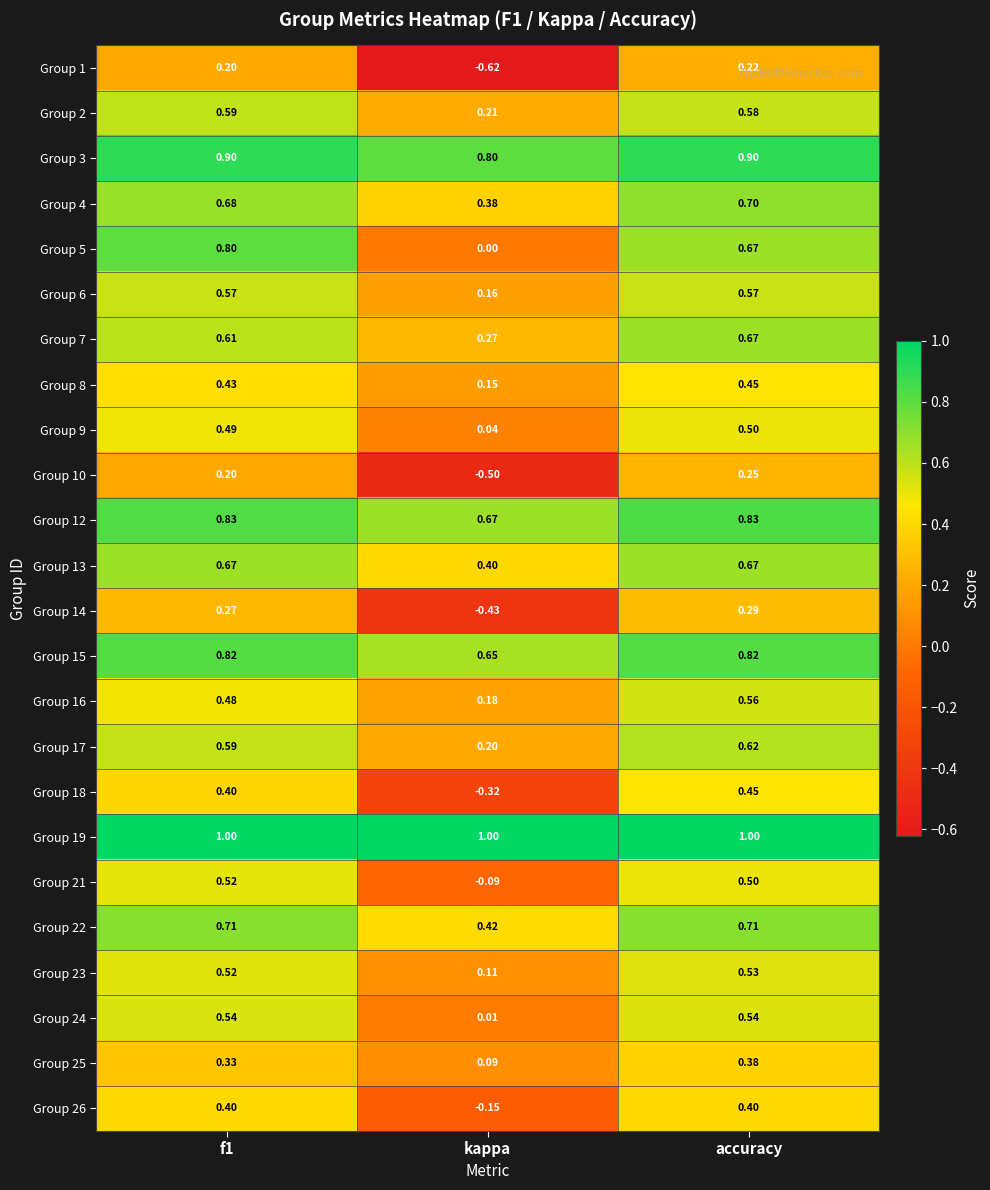

Is the value of Group 12 at accuracy greater than the value of Group 21 at kappa?

Yes